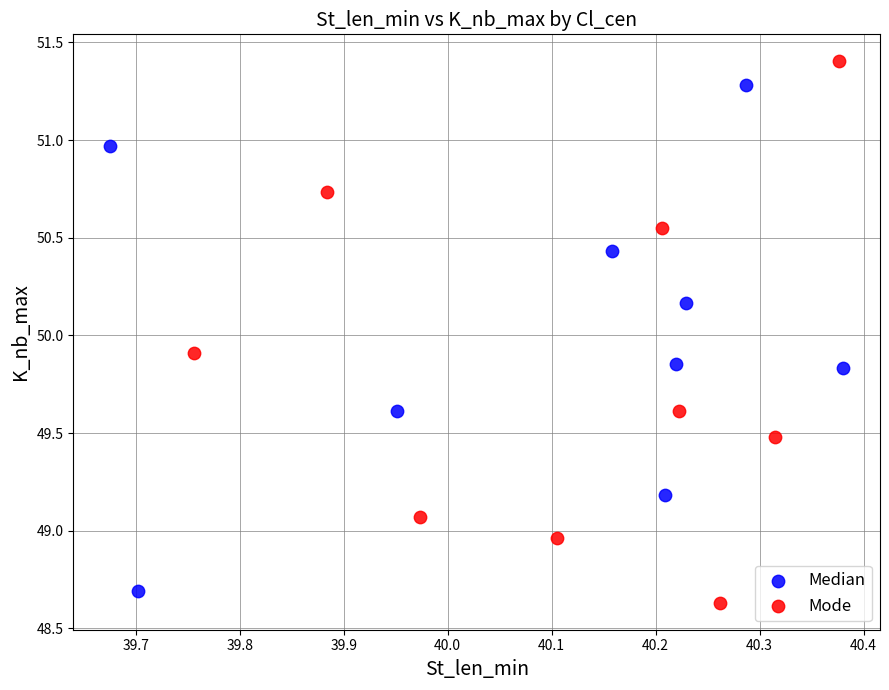

Which series reaches the minimum Y coordinate?

Mode